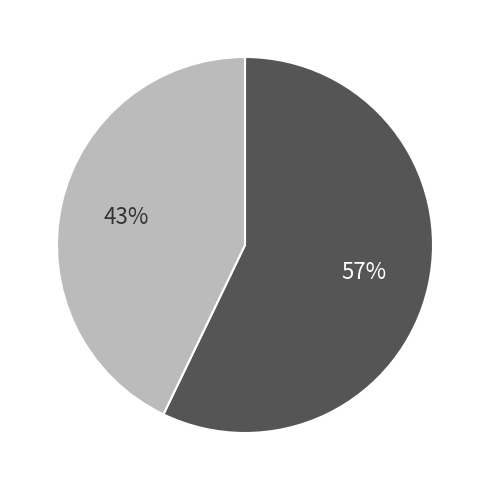

To the nearest percent, what is the average slice percentage?

50%